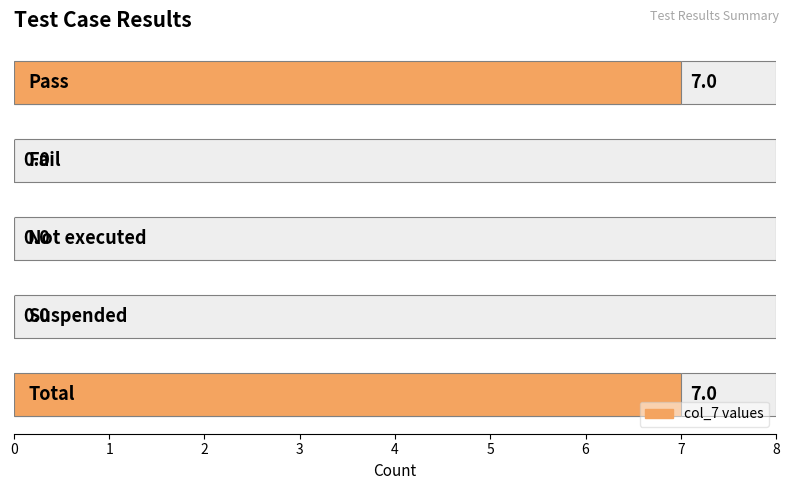

How many bars are there in total?

5